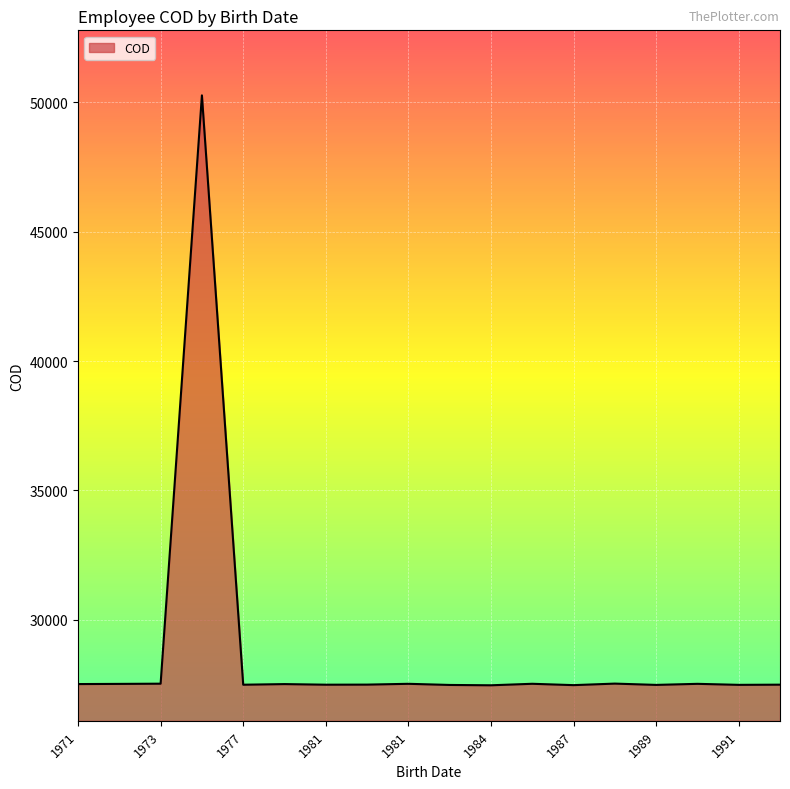

What is the difference between the maximum and minimum values?

22802